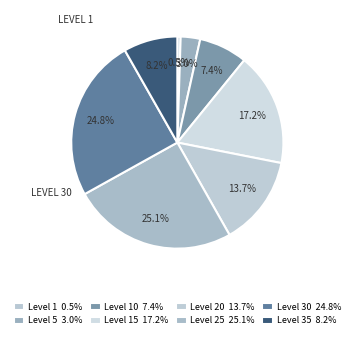

How many segments does this pie chart have?

8